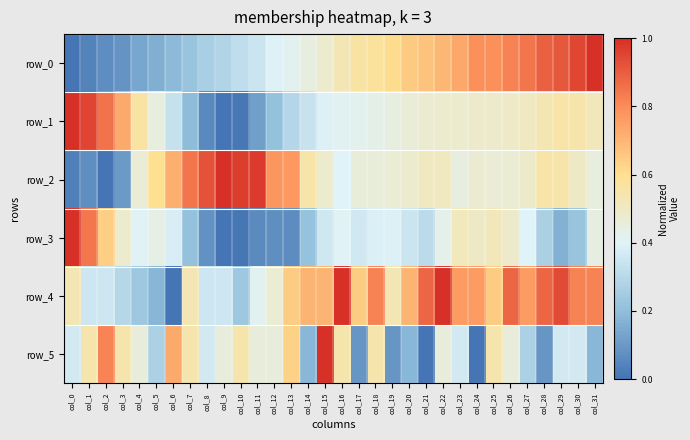

List the series in order of their peak value, lowest first.

row_0, row_1, row_2, row_3, row_4, row_5